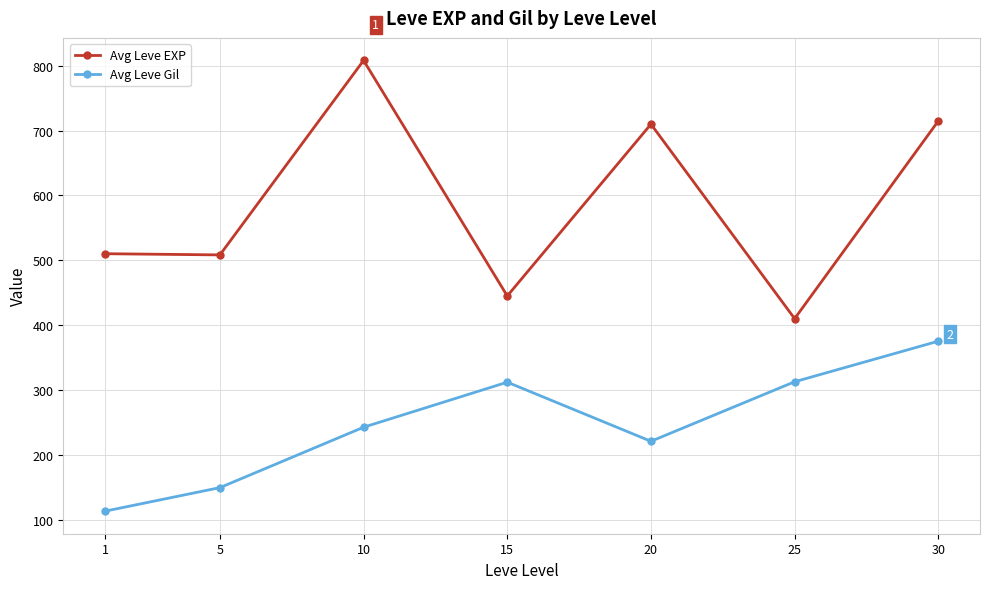

Which series changed the most between 1 and 10?

Avg Leve EXP